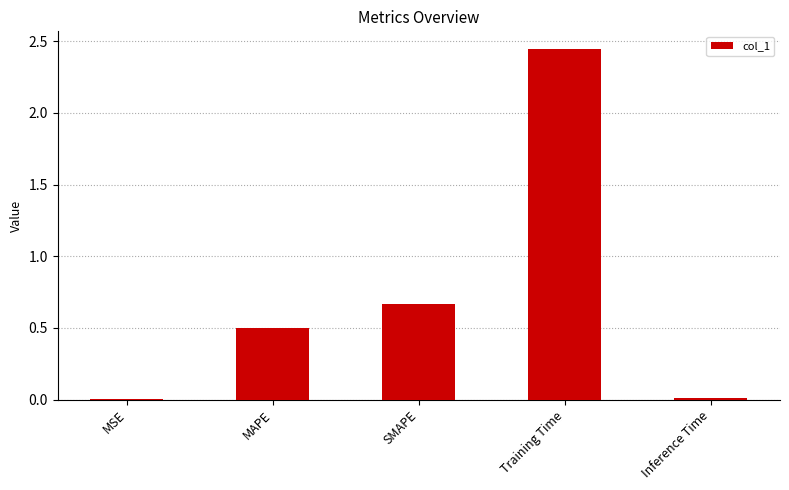

The chart shows a value of 0.0 at Inference Time. True or false?

True